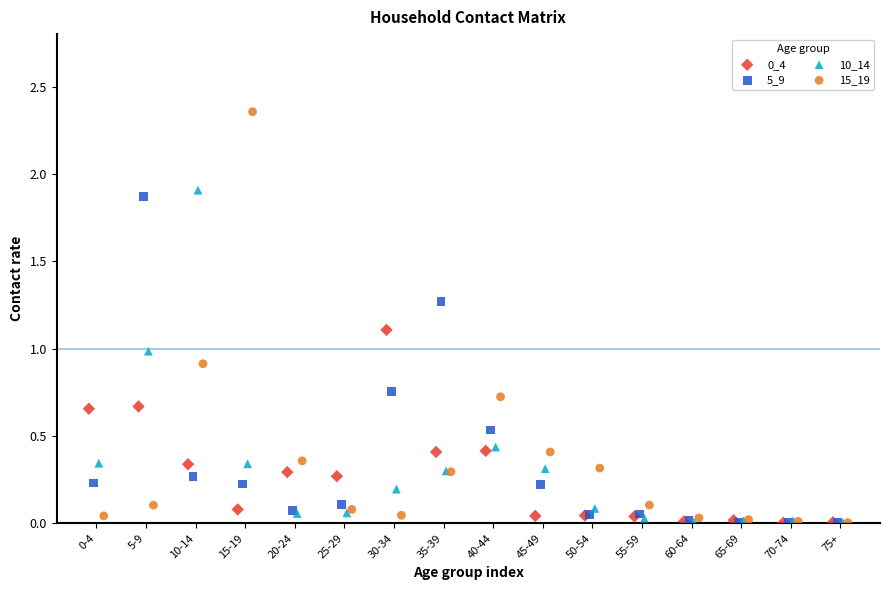

Which series contains the highest Y value?

15_19